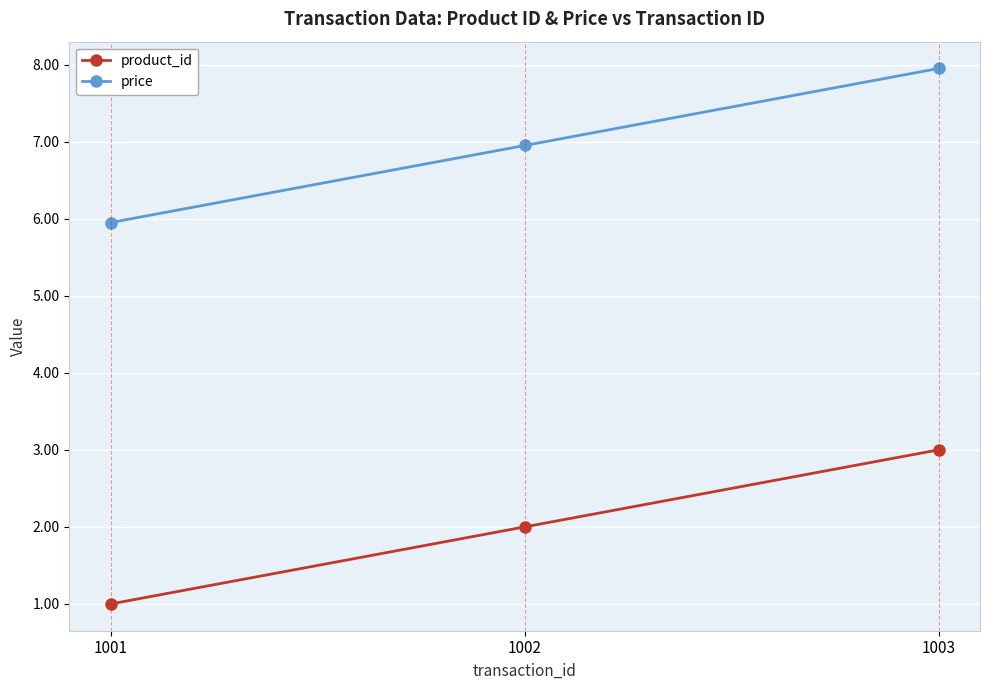

How many distinct data groups are displayed?

2